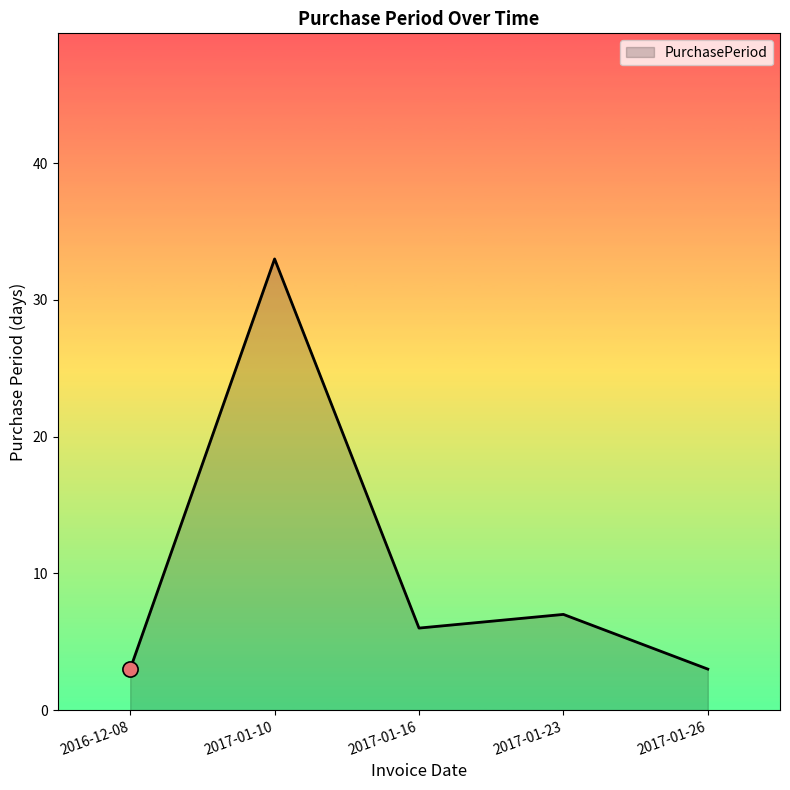

Approximately how many times larger is the value at 2017-01-26 compared to 2017-01-10?

0.1